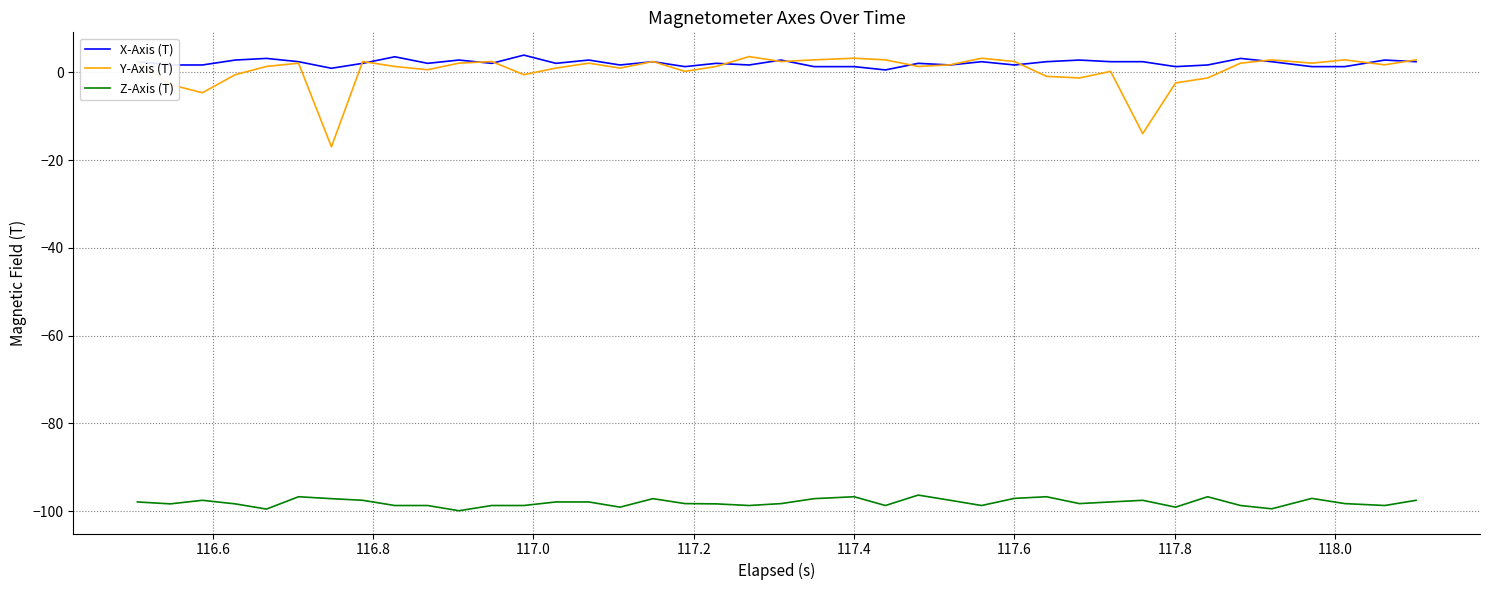

What are all the series names shown in the legend?

X-Axis (T), Y-Axis (T), Z-Axis (T)